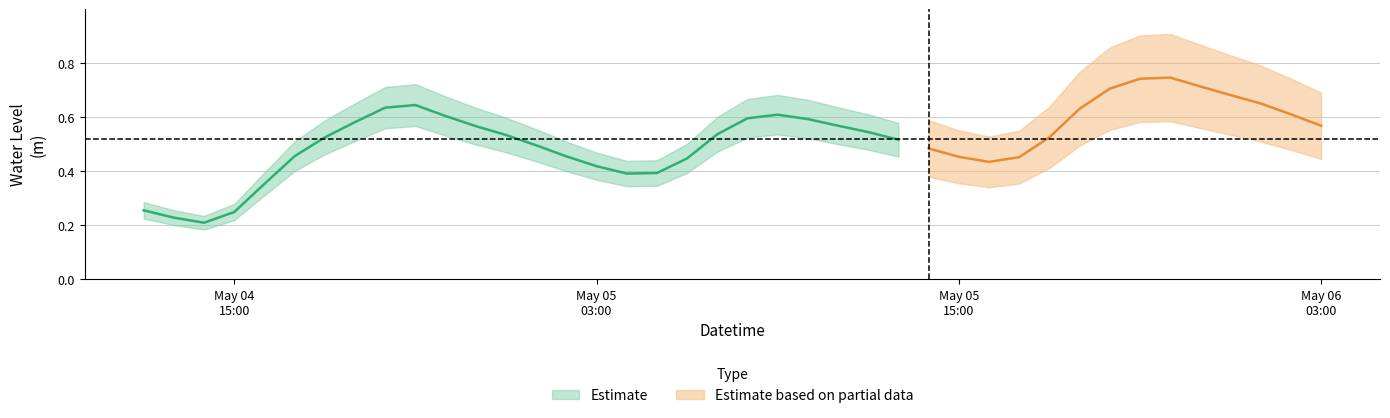

What is the minimum value shown in the chart?

0.2